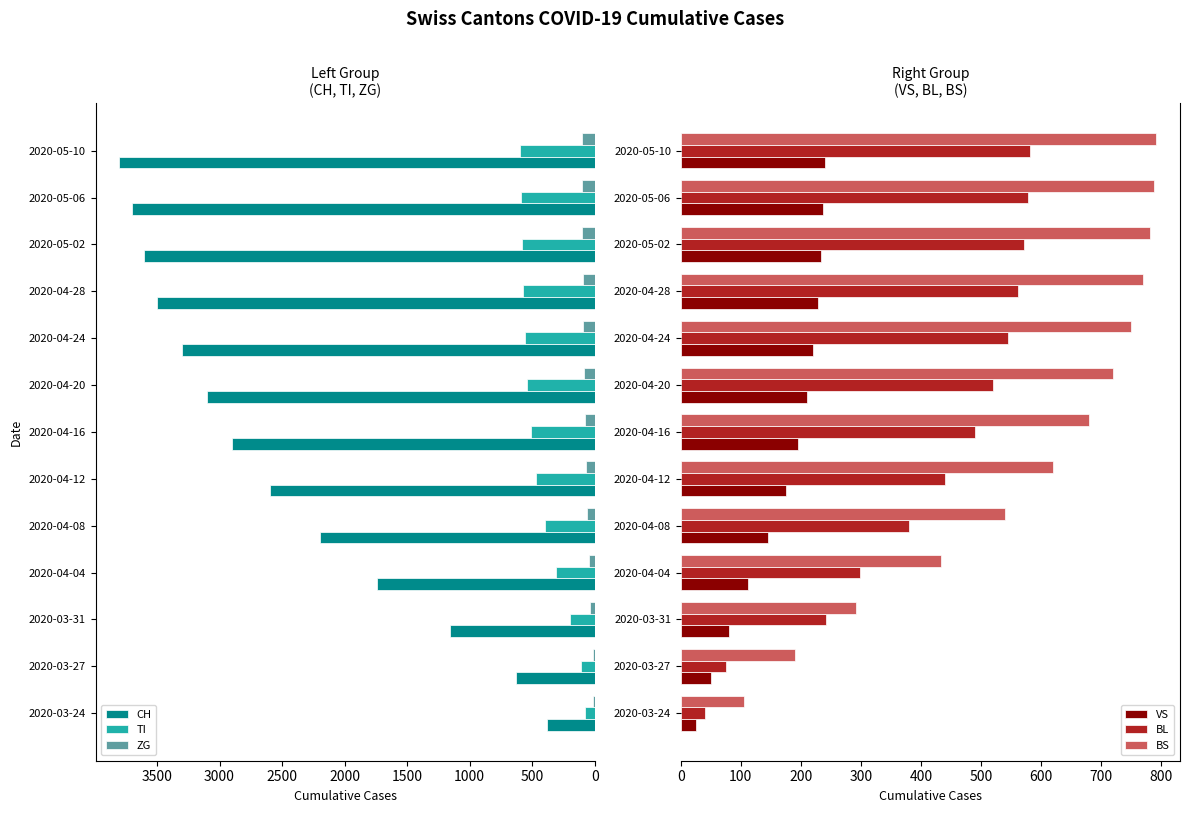

List the labels in order of CH value, smallest first.

2020-03-24, 2020-03-27, 2020-03-31, 2020-04-04, 2020-04-08, 2020-04-12, 2020-04-16, 2020-04-20, 2020-04-24, 2020-04-28, 2020-05-02, 2020-05-06, 2020-05-10